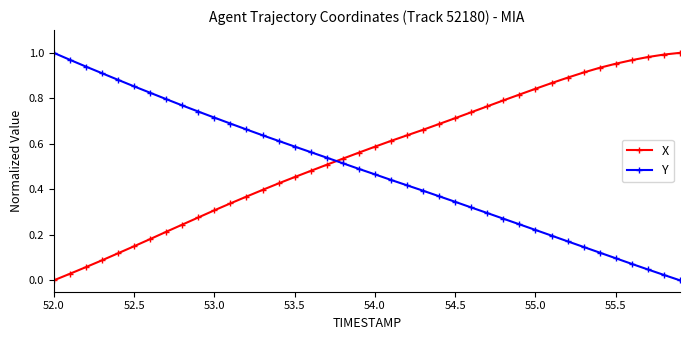

True or false: Y has more than 2 interior local peaks.

False